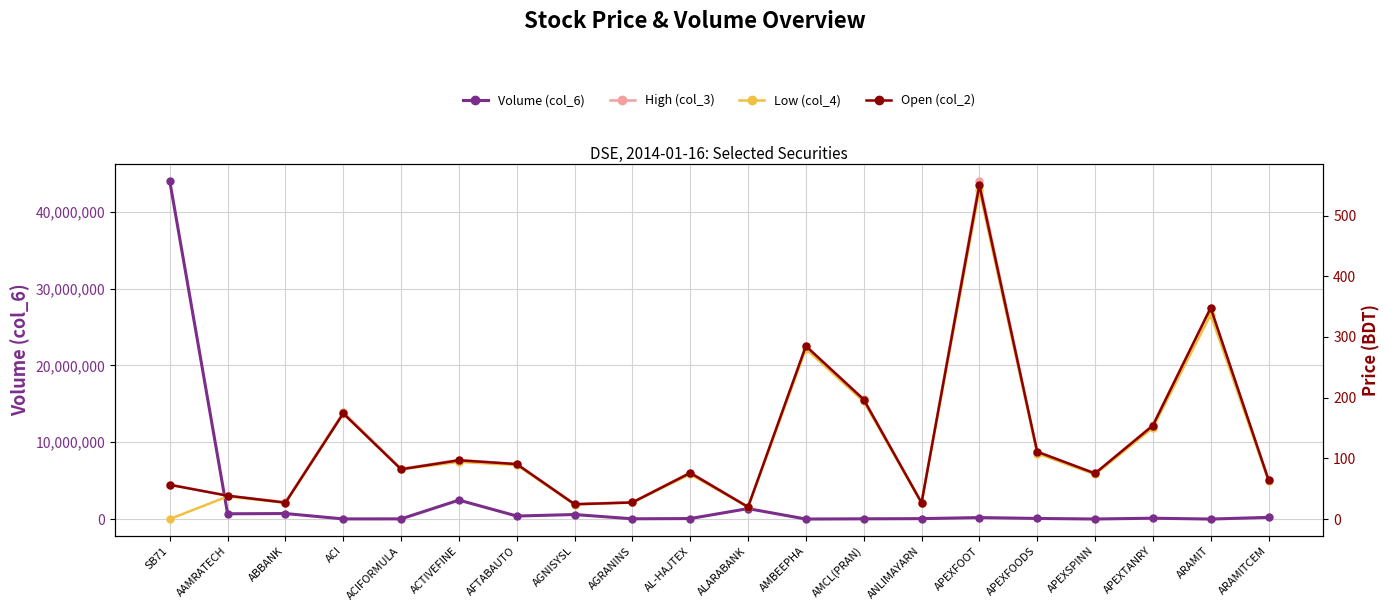

What is the maximum value shown in the chart?

43973300.0